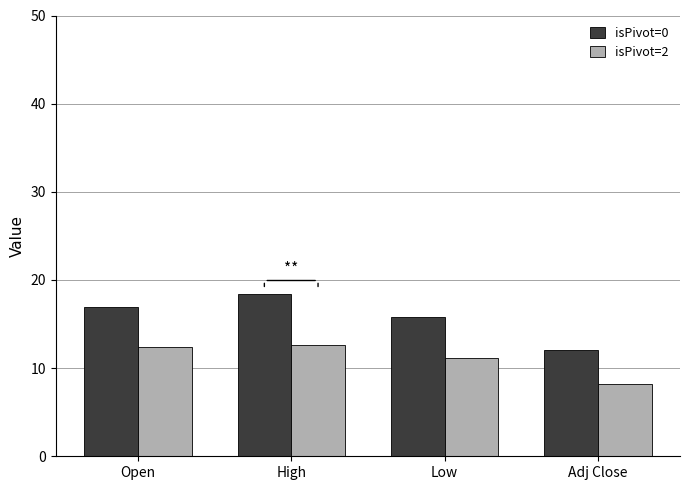

List the series in order of their overall mean, lowest first.

isPivot=2, isPivot=0